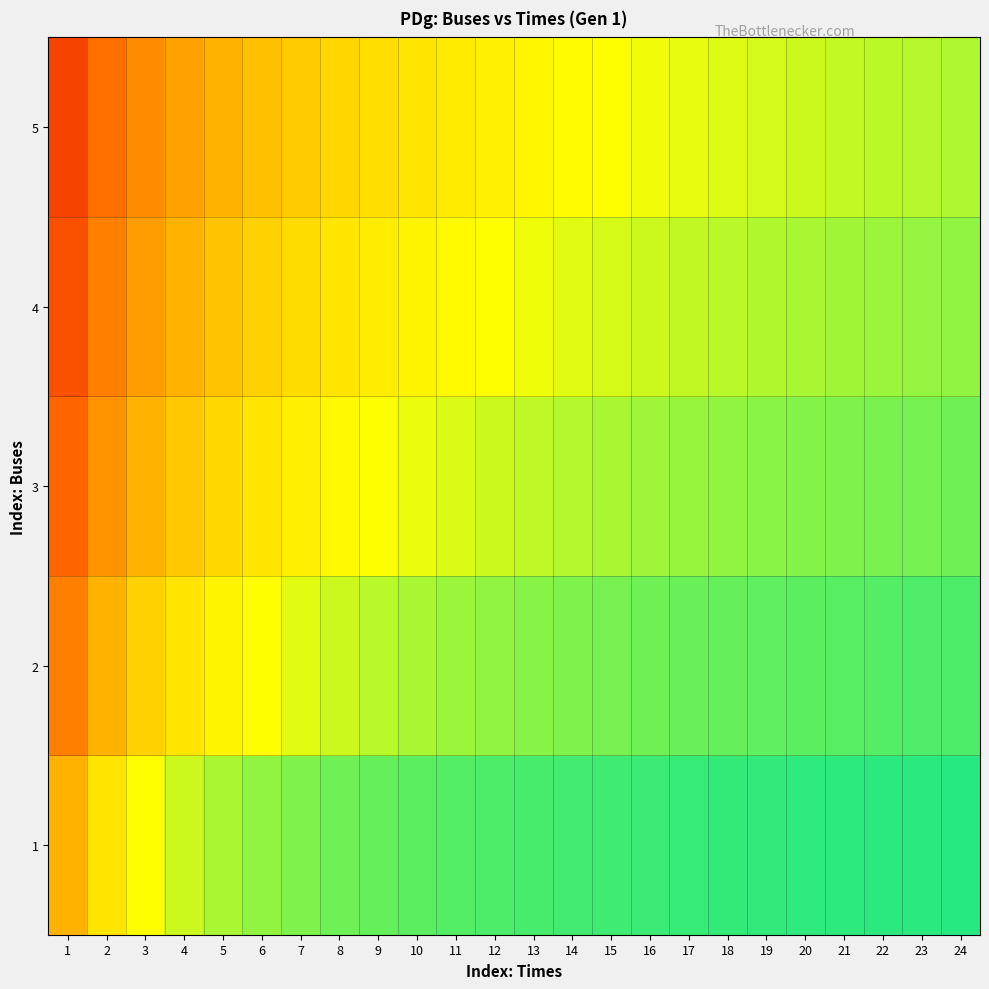

Which category has the highest value across all series?

24